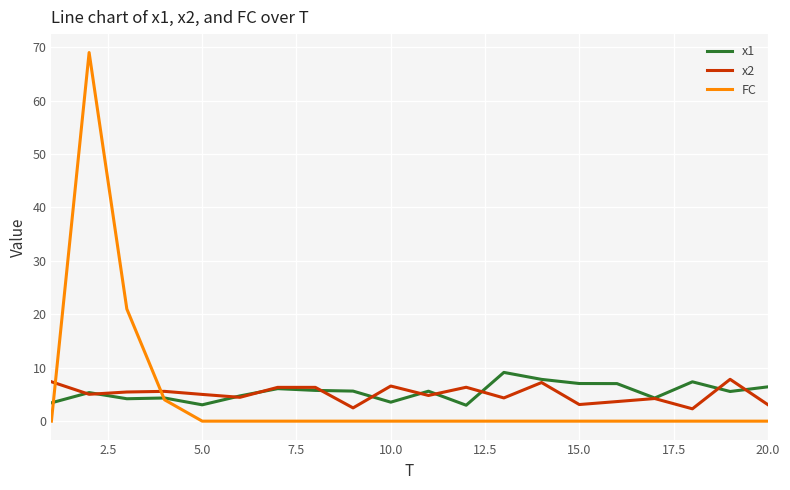

Which series has the widest spread of values?

FC